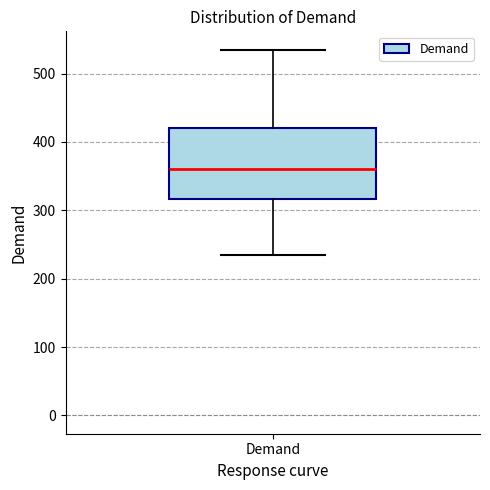

Transcribe this box plot: give where the median line is, the range the box spans, and where the two whiskers end, as read against the y-axis. The values are not printed on the chart, so give them approximately, as read against the axis.

median 360, box 320 to 420, whiskers 240 to 540